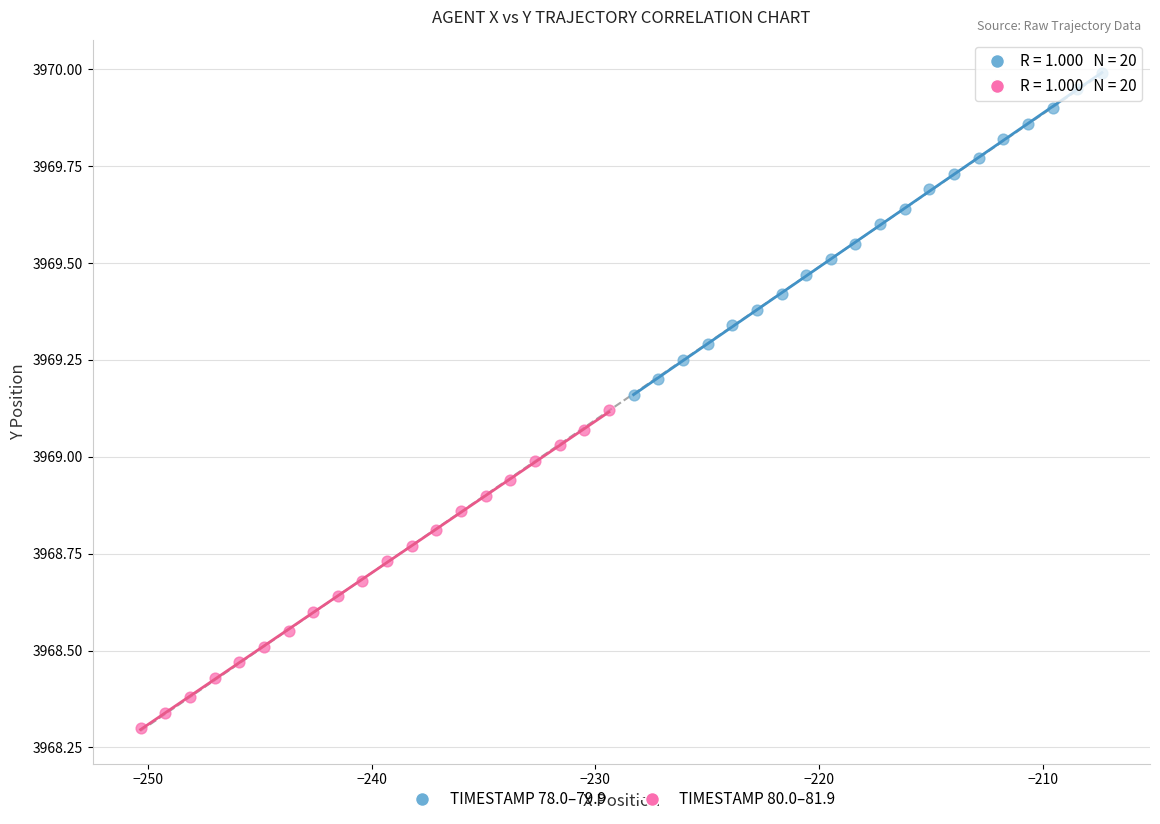

Which series has the largest Y range (max minus min)?

TIMESTAMP 78.0–79.9